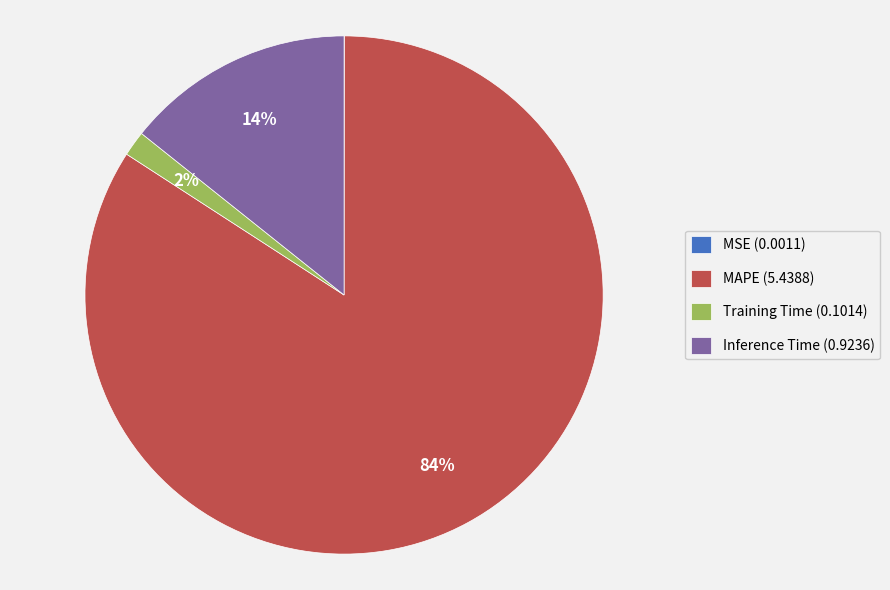

To the nearest percent, what is the average slice percentage?

25%